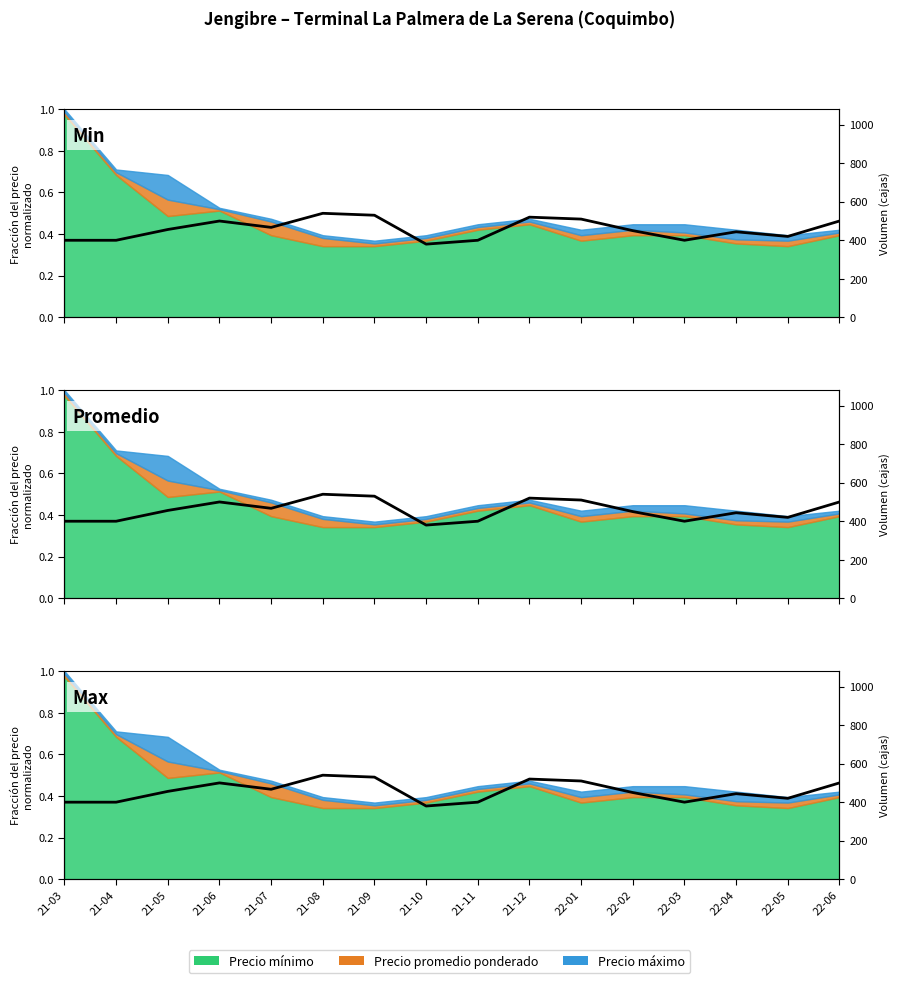

The value at 21-06 is 500. True or false?

True